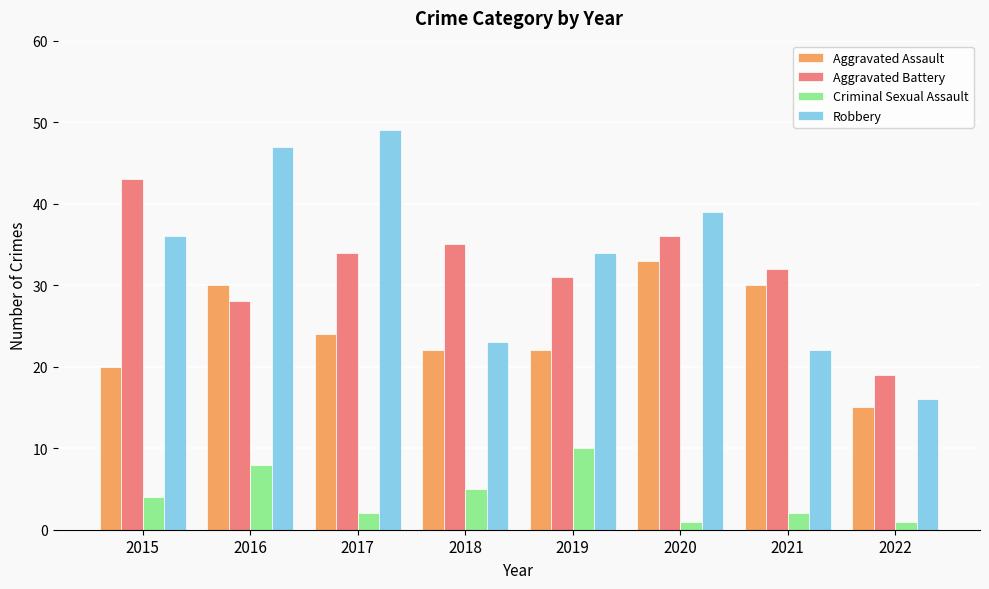

List the series in order of their peak value, highest first.

Robbery, Aggravated Battery, Aggravated Assault, Criminal Sexual Assault